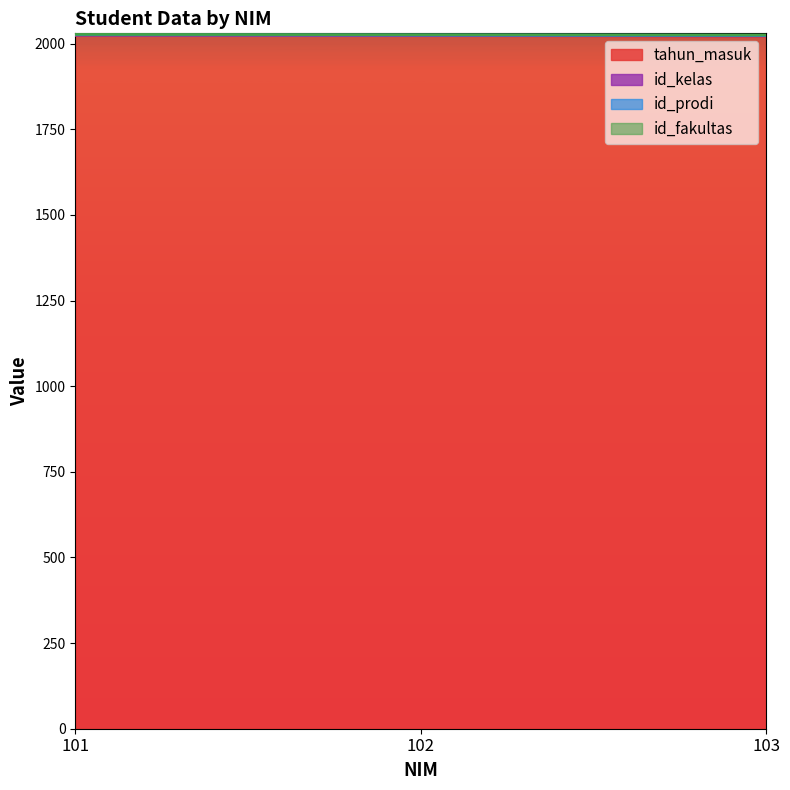

At which category does the chart reach its peak across all series?

101